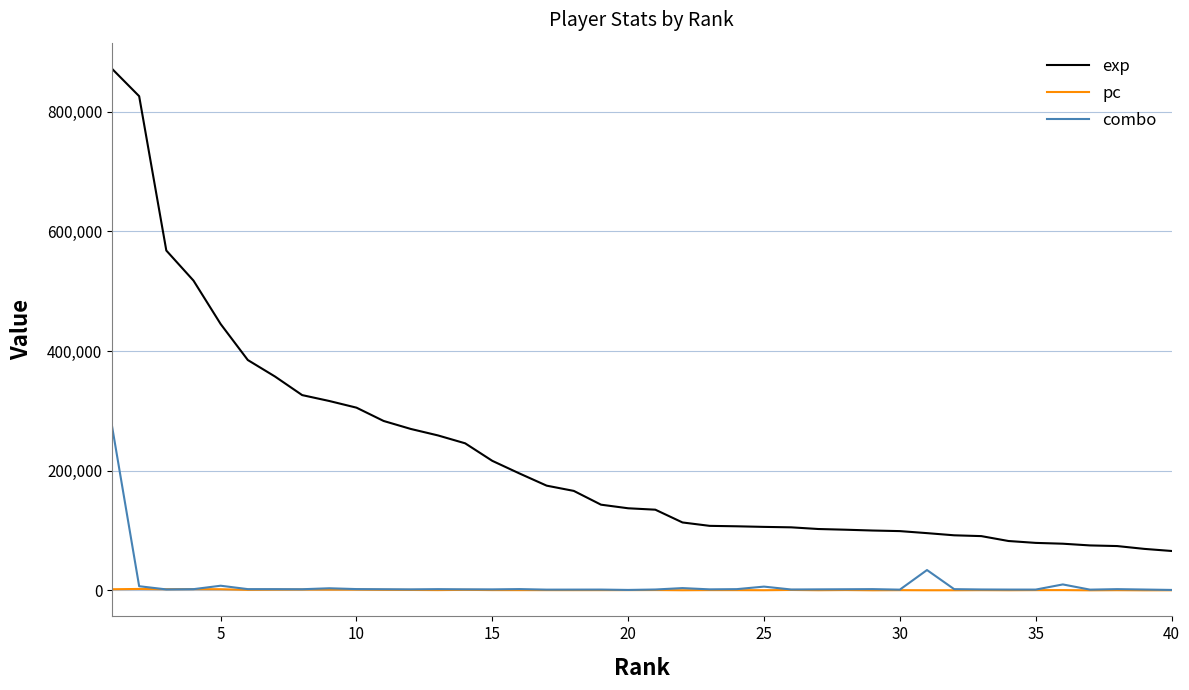

Which series has the largest total across all categories?

exp